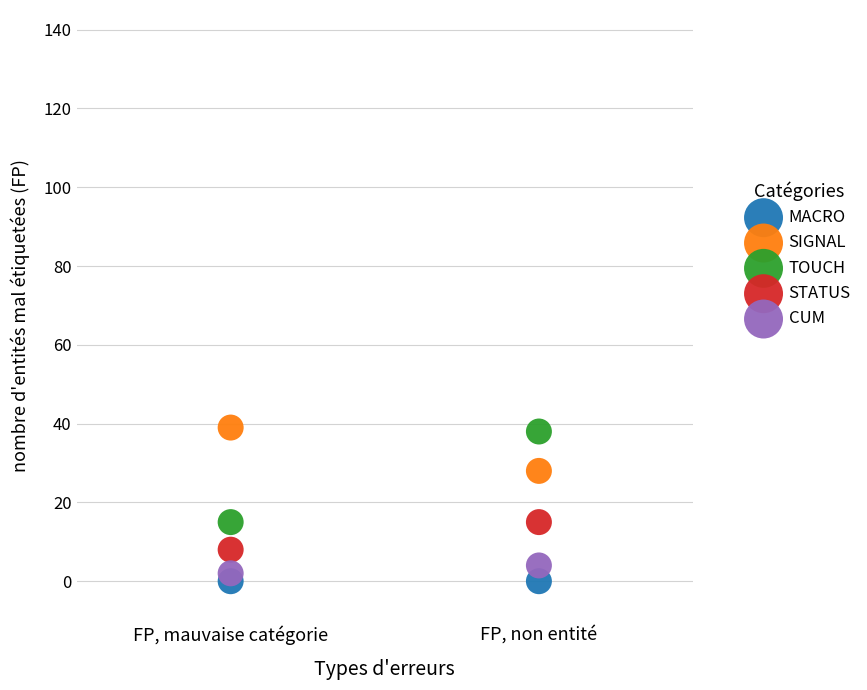

What are all the series names shown in the legend?

MACRO, SIGNAL, TOUCH, STATUS, CUM